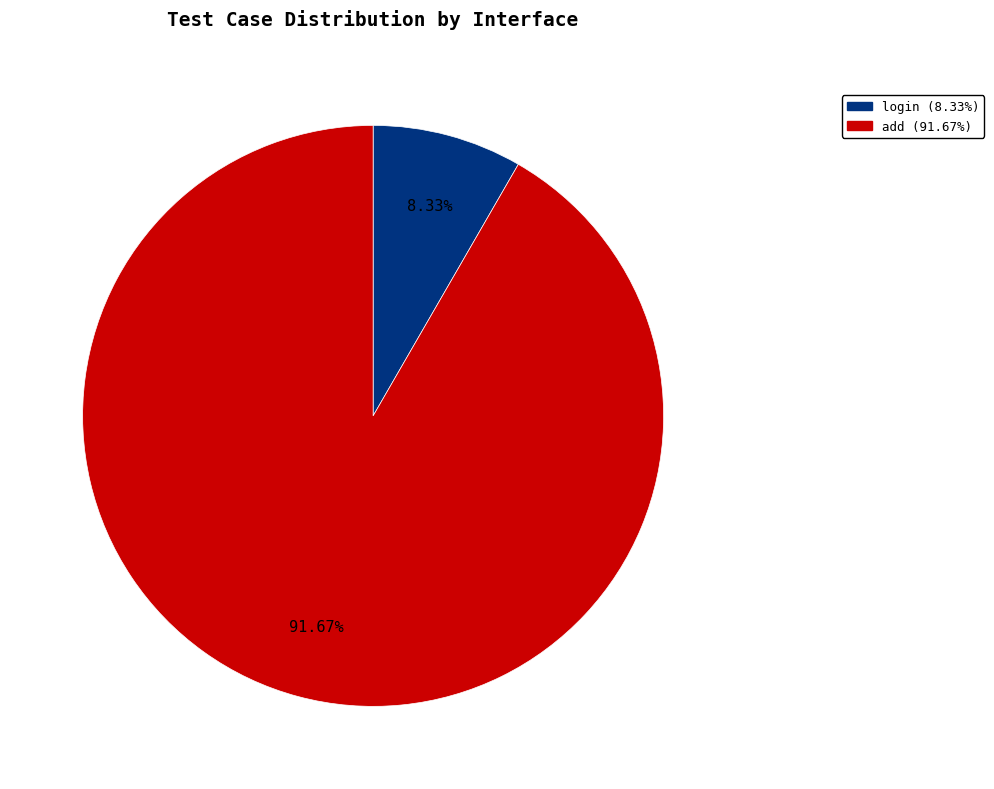

Between login and add, which is larger?

add